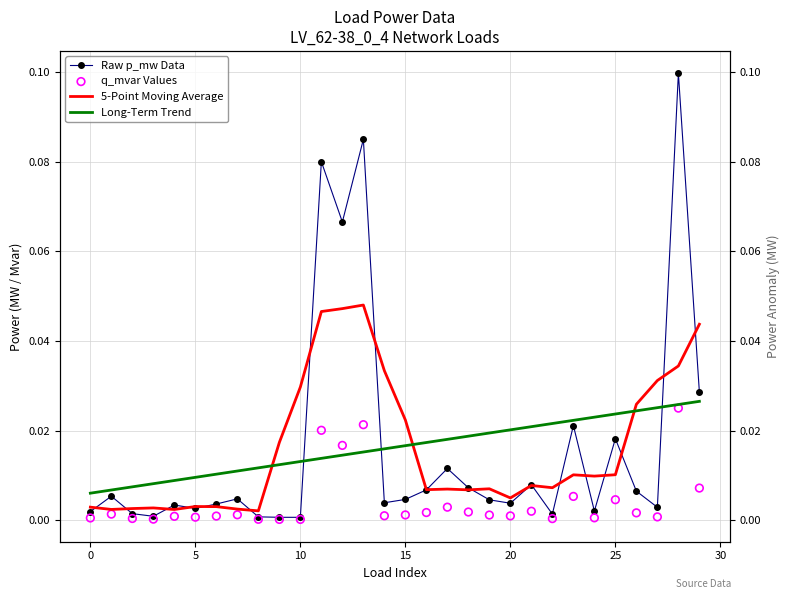

Which series has the widest spread of Y values?

Raw p_mw Data